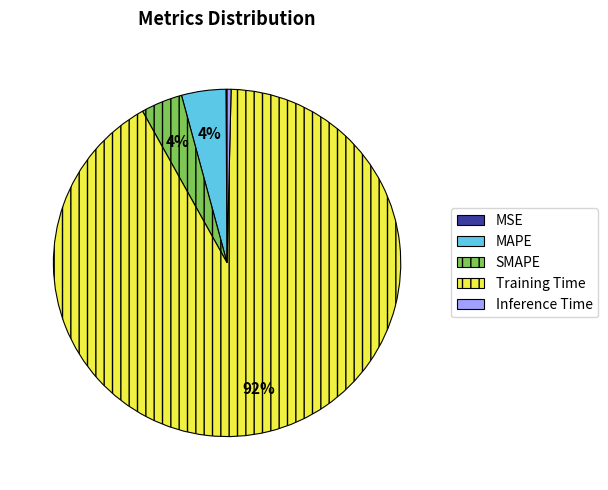

The Training Time slice represents 97% of the pie. True or false?

False